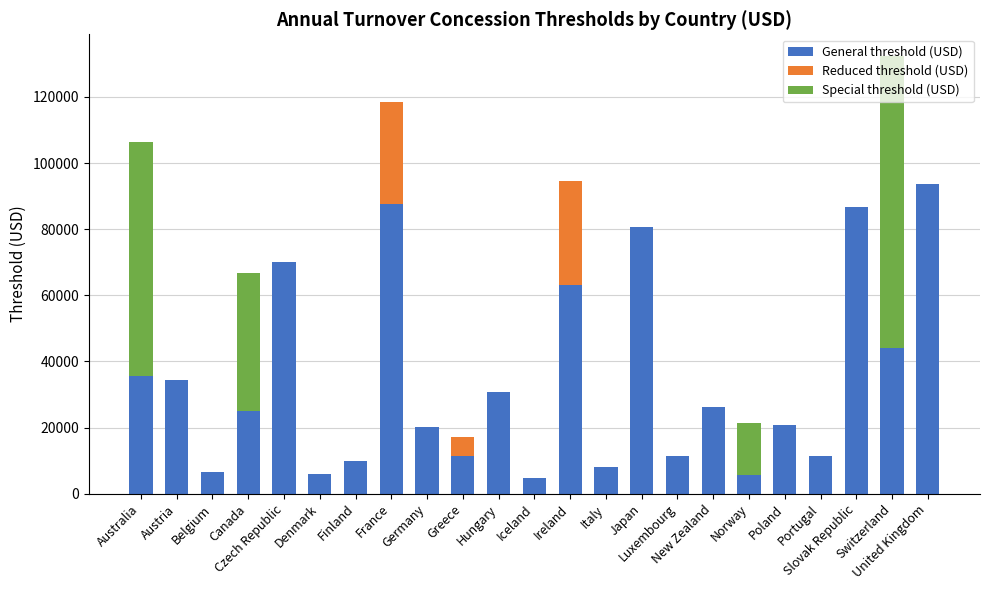

What are all the series names shown in the legend?

General threshold (USD), Reduced threshold (USD), Special threshold (USD)